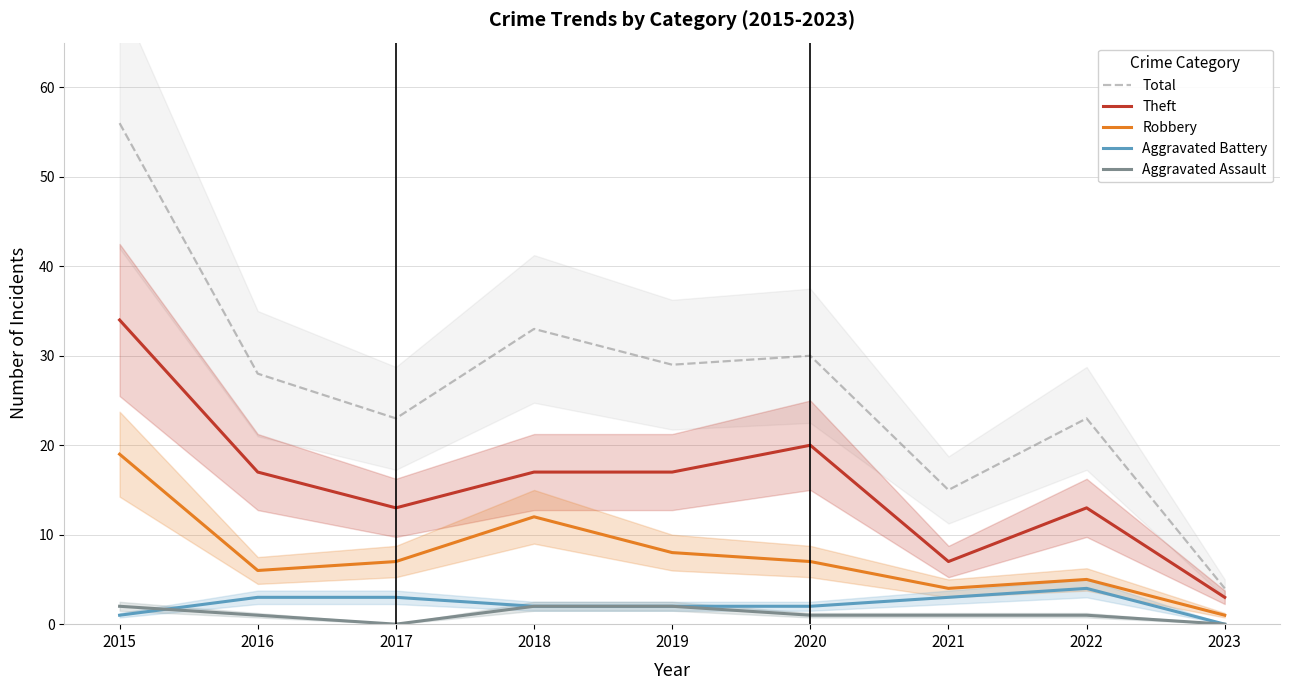

Count the Aggravated Assault values in the range 1 to 2.

7